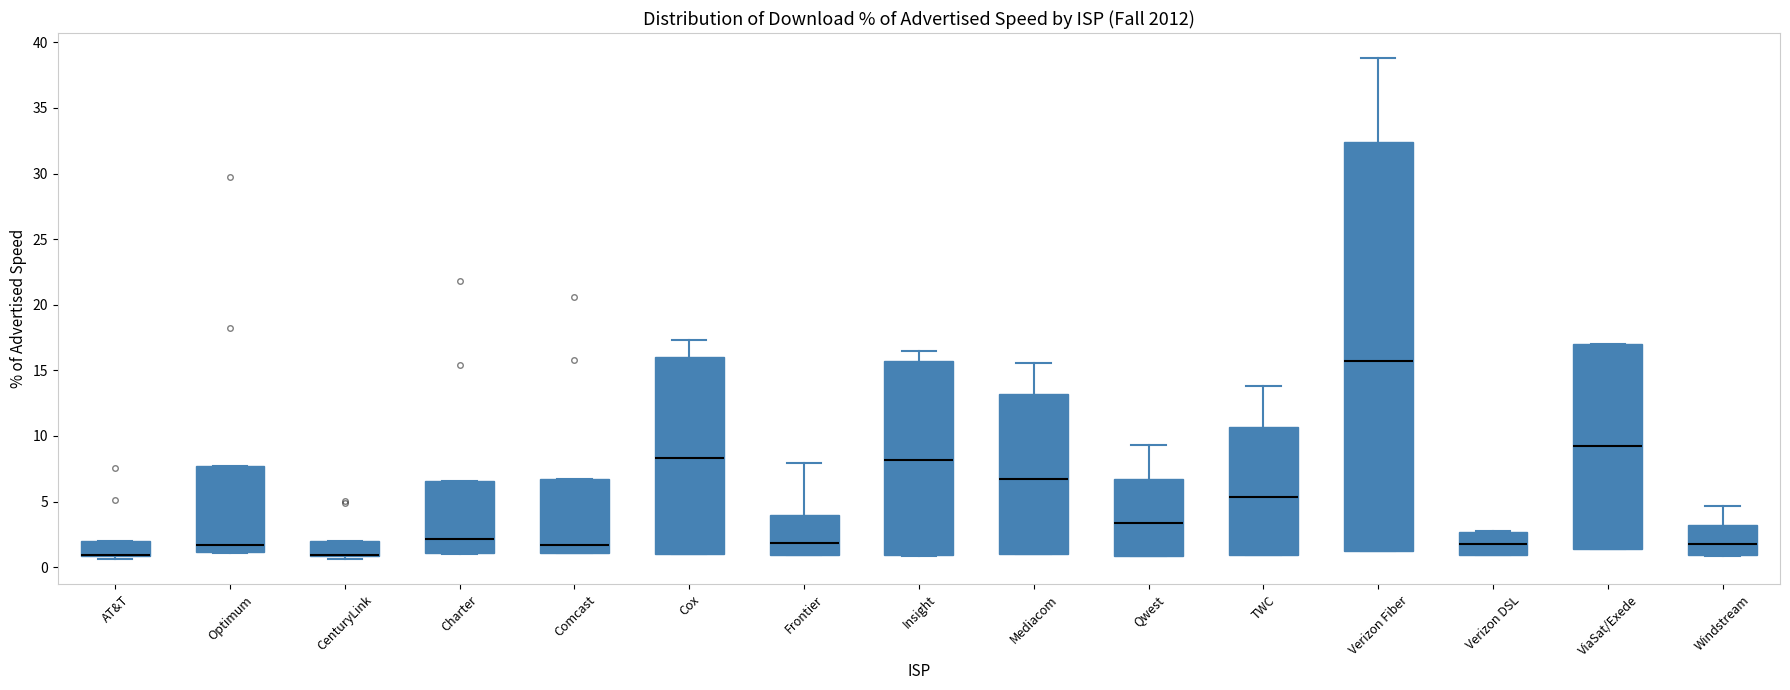

Reading left to right, read every box against the y-axis: the position of its median line, the range the box covers, and the ends of its whiskers. The values are not printed on the chart, so give them approximately, as read against the axis.

AT&T: median 1.0 (drawn on the box's lower edge), box 1.0 to 2.0, whiskers 0.5 to 2.0
Optimum: median 1.5, box 1.0 to 7.5, whiskers 1.0 to 7.5
CenturyLink: median 1.0 (drawn on the box's lower edge), box 1.0 to 2.0, whiskers 0.5 to 2.0
Charter: median 2.0, box 1.0 to 6.5, whiskers 1.0 to 6.5
Comcast: median 1.5, box 1.0 to 6.5, whiskers 1.0 to 6.5
Cox: median 8.5, box 1.0 to 16.0, whiskers 1.0 to 17.5
Frontier: median 2.0, box 1.0 to 4.0, whiskers 1.0 to 8.0
Insight: median 8.0, box 1.0 to 15.5, whiskers 1.0 to 16.5
Mediacom: median 6.5, box 1.0 to 13.0, whiskers 1.0 to 15.5
Qwest: median 3.5, box 1.0 to 7.0, whiskers 1.0 to 9.5
TWC: median 5.5, box 1.0 to 10.5, whiskers 1.0 to 14.0
Verizon Fiber: median 15.5, box 1.0 to 32.5, whiskers 1.0 to 39.0
Verizon DSL: median 2.0, box 1.0 to 2.5, whiskers 1.0 to 3.0
ViaSat/Exede: median 9.0, box 1.5 to 17.0, whiskers 1.5 to 17.0
Windstream: median 2.0, box 1.0 to 3.0, whiskers 1.0 to 4.5